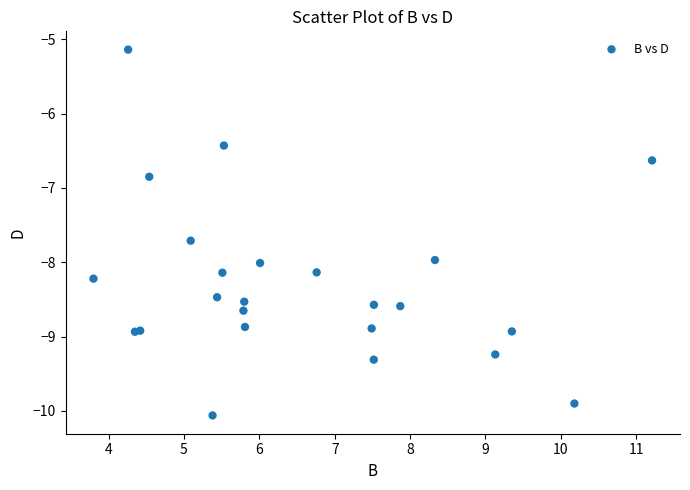

What Y value in the scatter plot is closest to -7?

-6.8